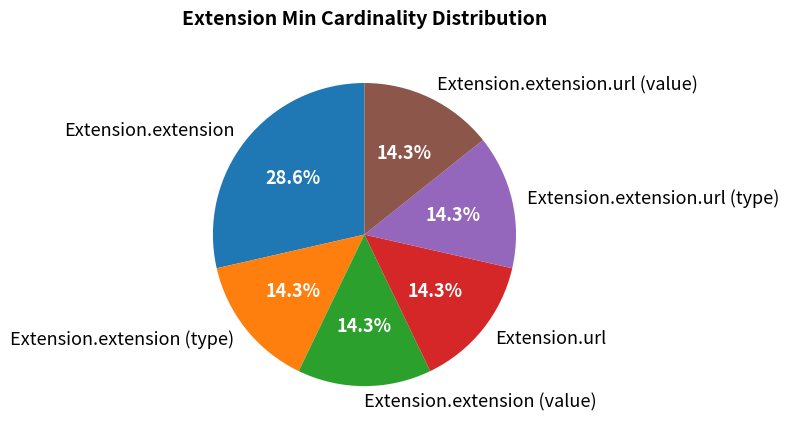

The Extension.extension.url (type) slice represents 14% of the pie. True or false?

True